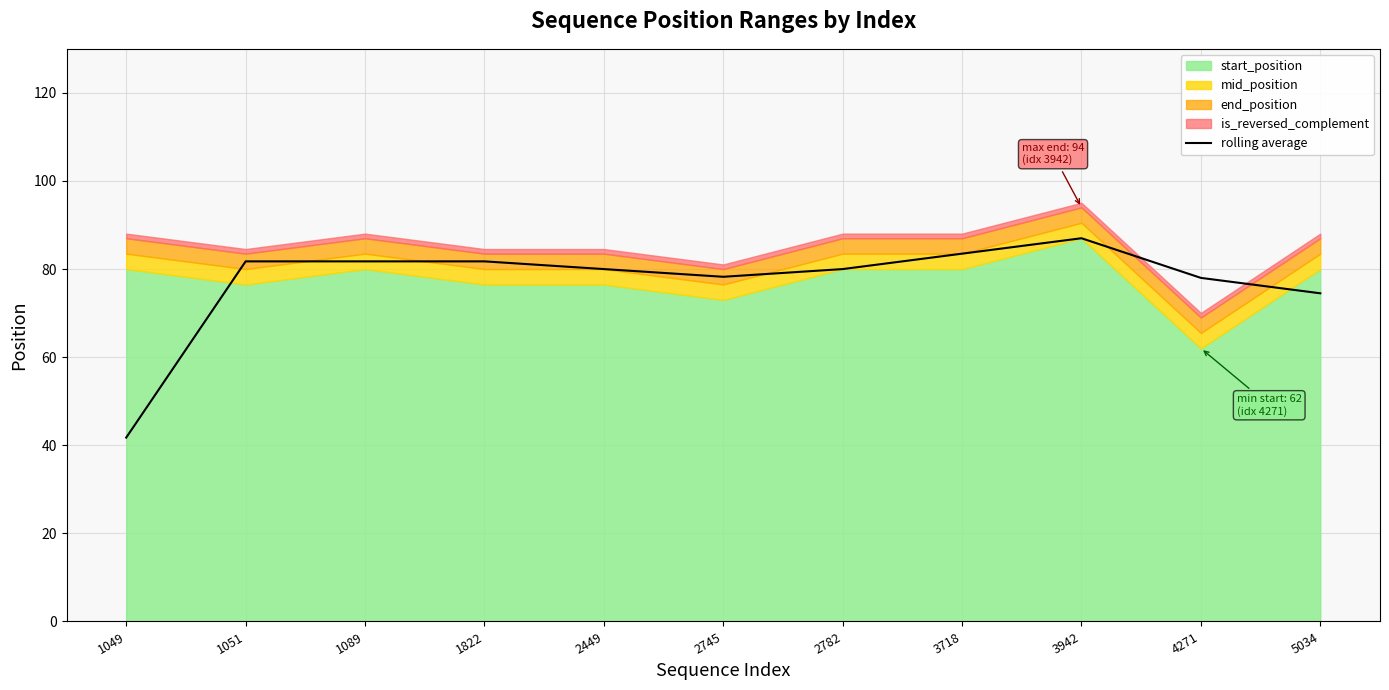

At which category does the data reach its first local valley?

2745